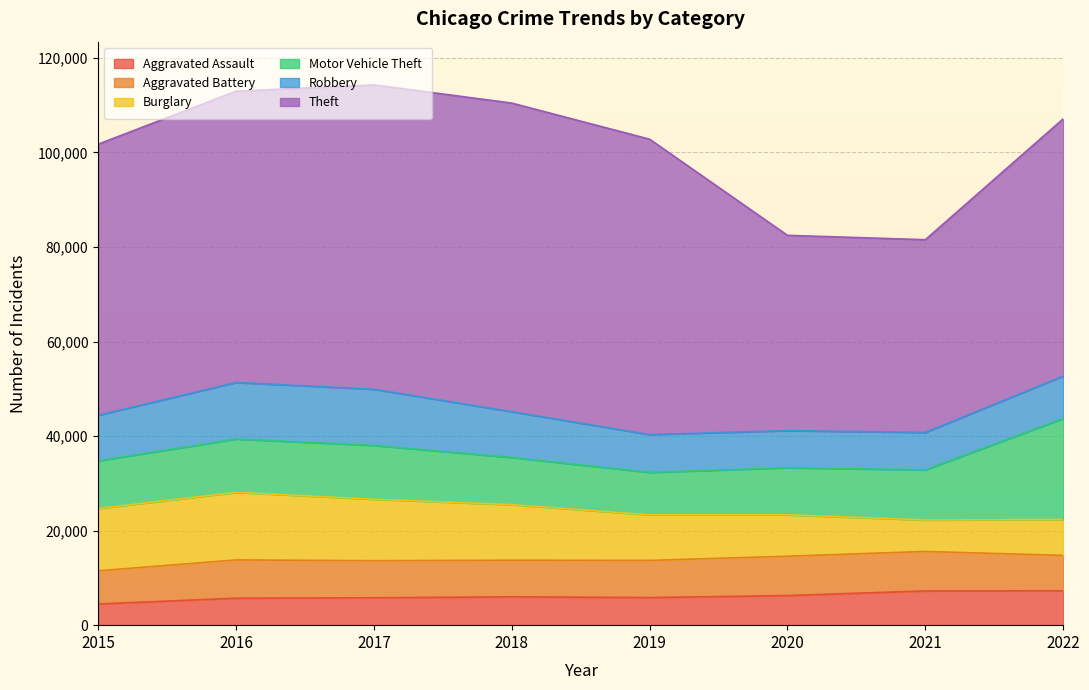

What are all the series names shown in the legend?

Aggravated Assault, Aggravated Battery, Burglary, Motor Vehicle Theft, Robbery, Theft